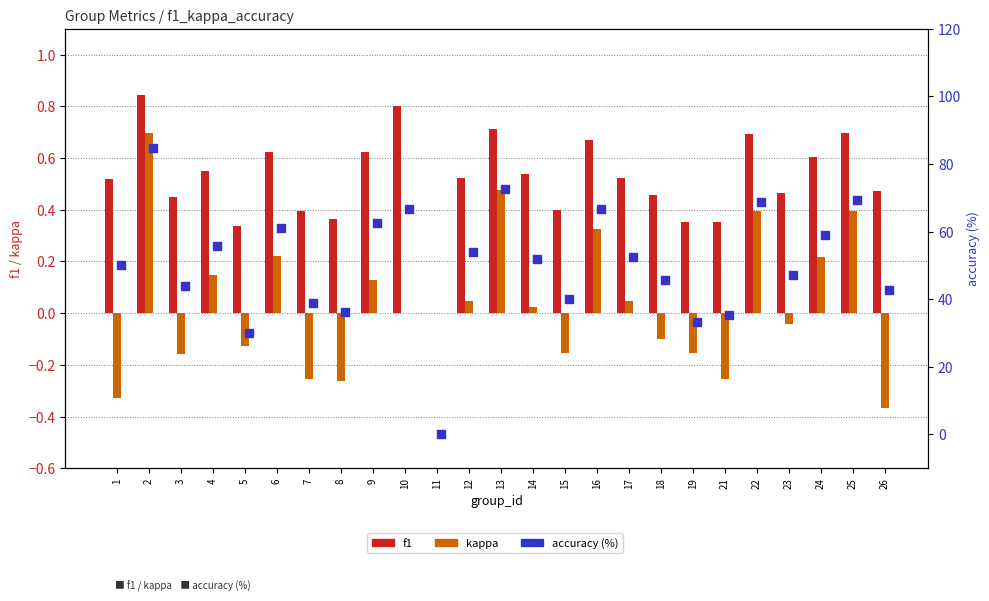

What are all the series names shown in the legend?

f1, kappa, accuracy (%)